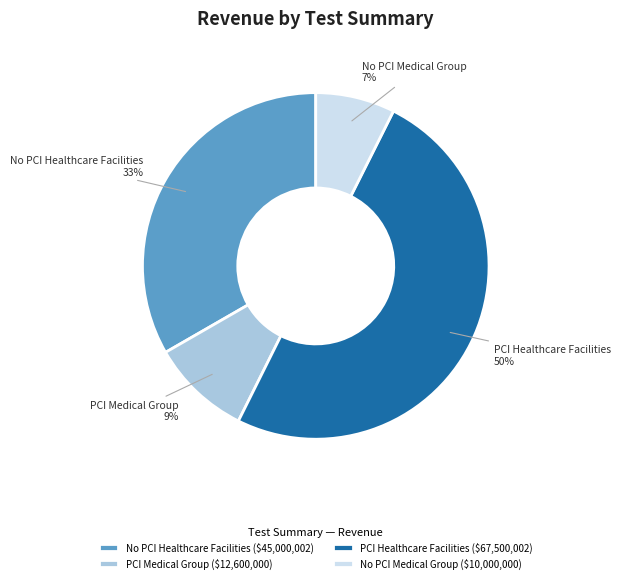

True or false: PCI Medical Group ($12,600,000) accounts for 9% of the total.

True